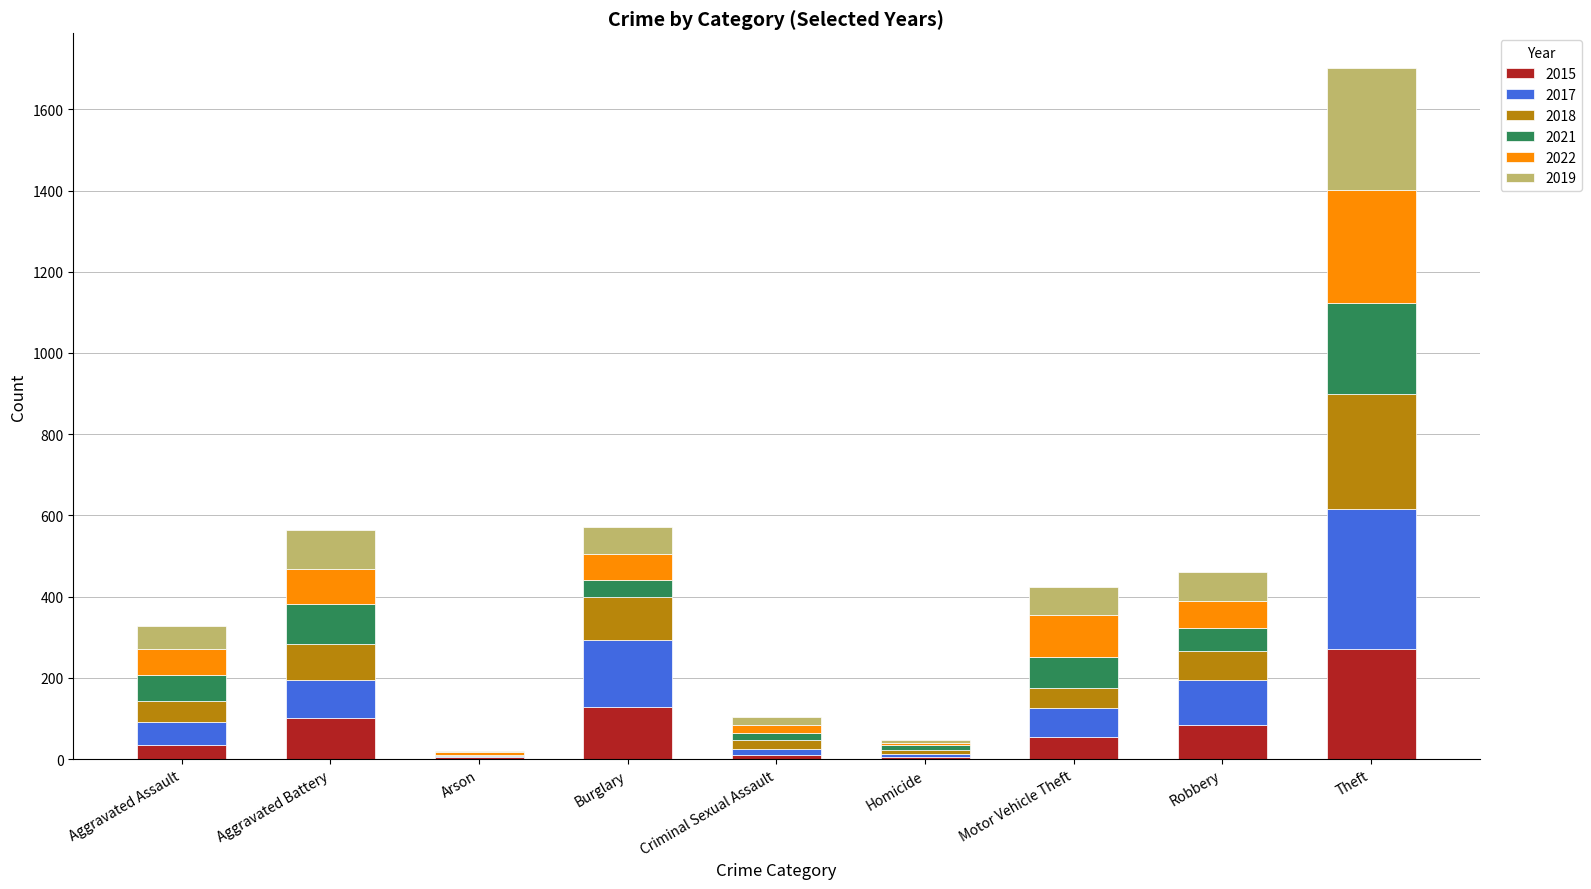

Where is 2015 nearest to the value 137?

Burglary